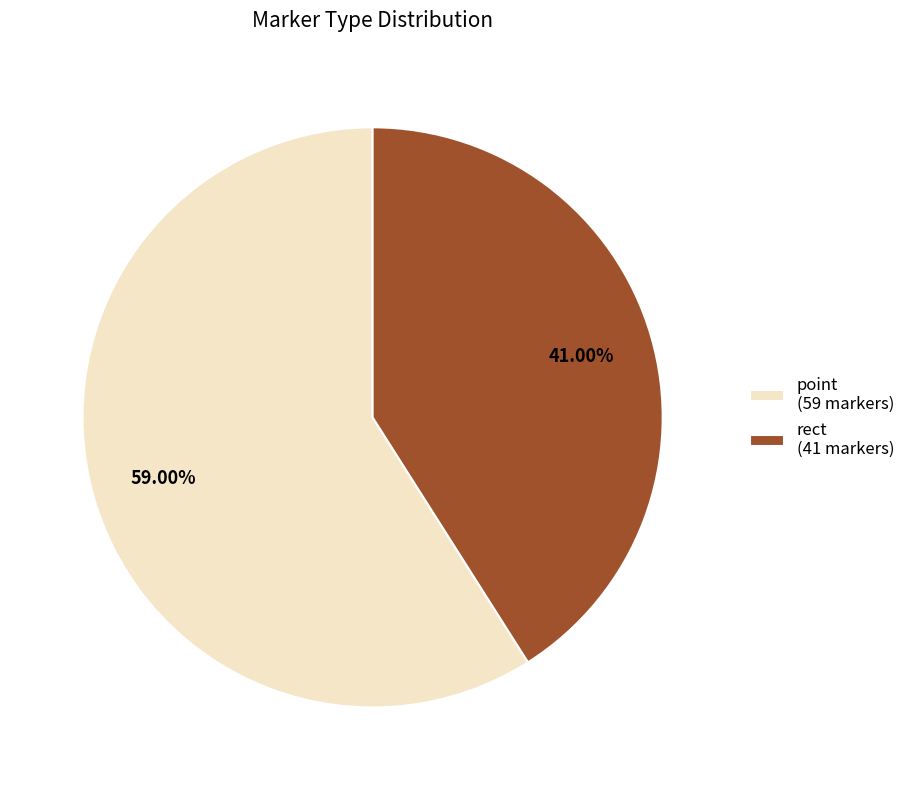

To the nearest percent, what is the average slice percentage?

50%